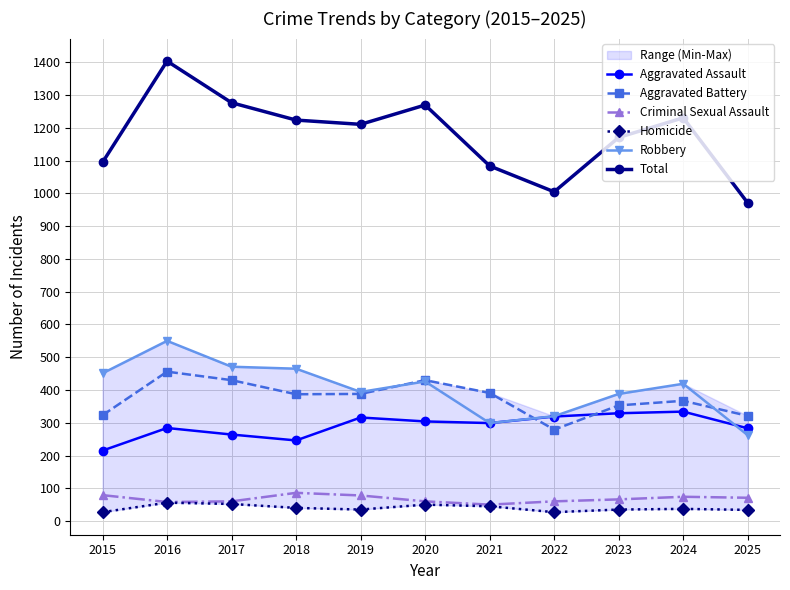

What is the value of the Aggravated Assault point at the 5th from the left?

316